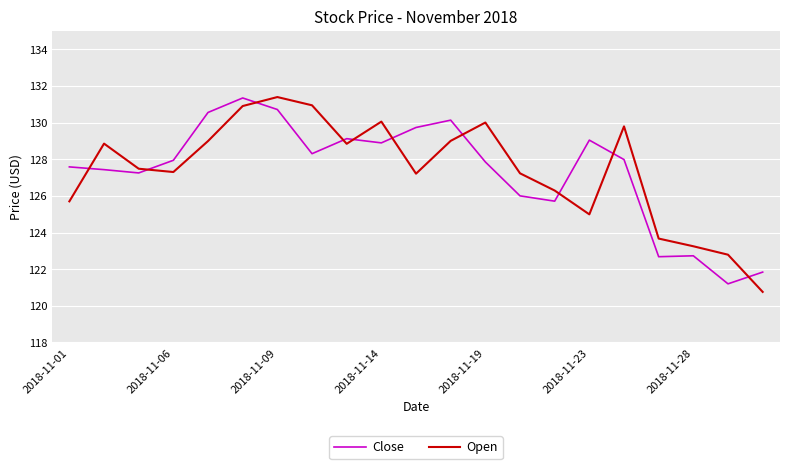

What is the smallest value displayed?

120.8